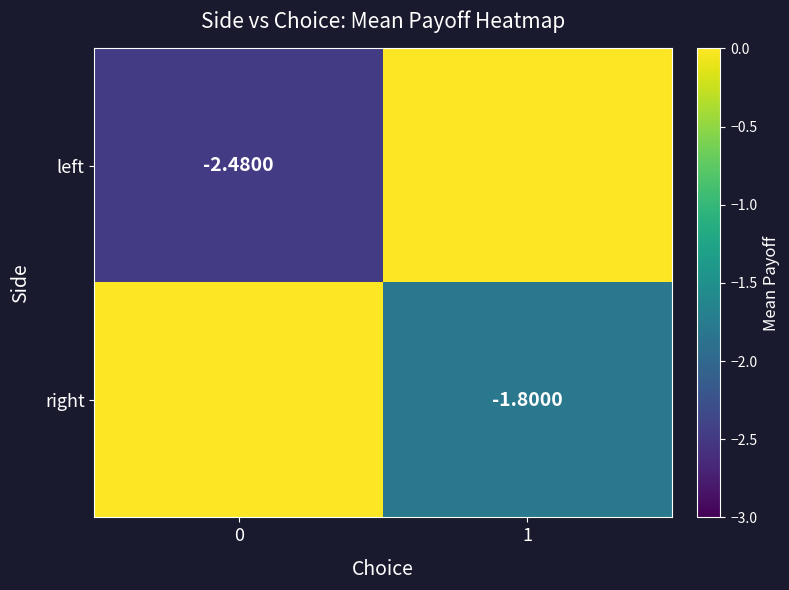

What is the sum of all right values?

-1.8